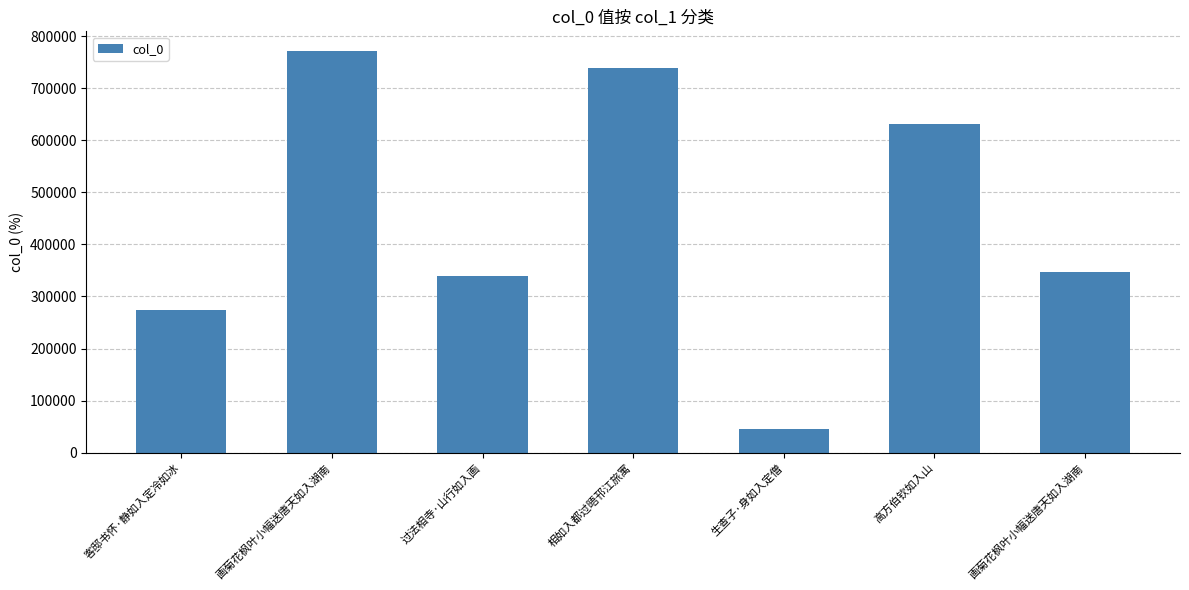

List the labels in order of value, largest first.

画菊花枫叶小幅送唐天如入湖南, 相如入都过晤邗江旅寓, 高方伯钦如入山, 画菊花枫叶小幅送唐天如入湖南, 过法相寺·山行如入画, 客邸书怀·静如入定冷如冰, 生查子·身如入定僧